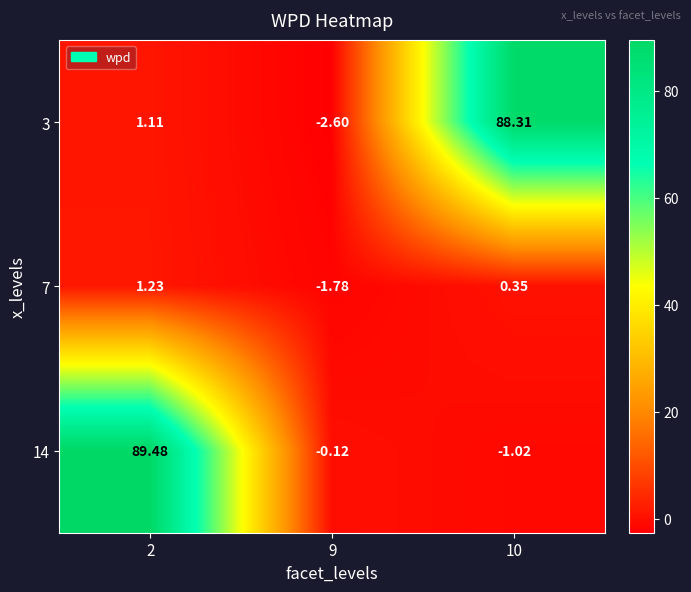

Is the value of 3 at 9 greater than the value of 14 at 9?

No